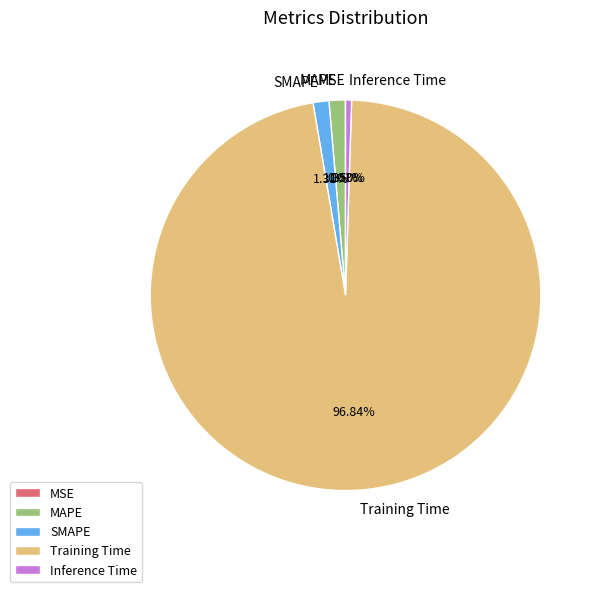

To the nearest percent, what is the difference between the Training Time and MAPE slice percentages?

95%